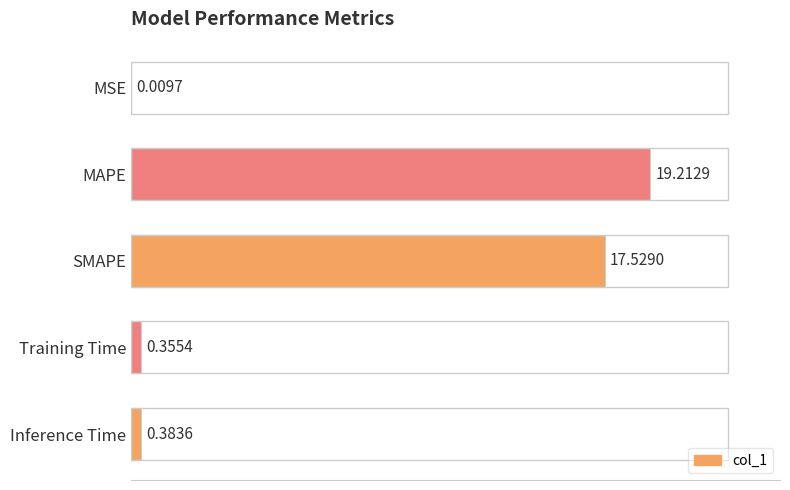

What is the sum of the values at MSE and MAPE?

19.2